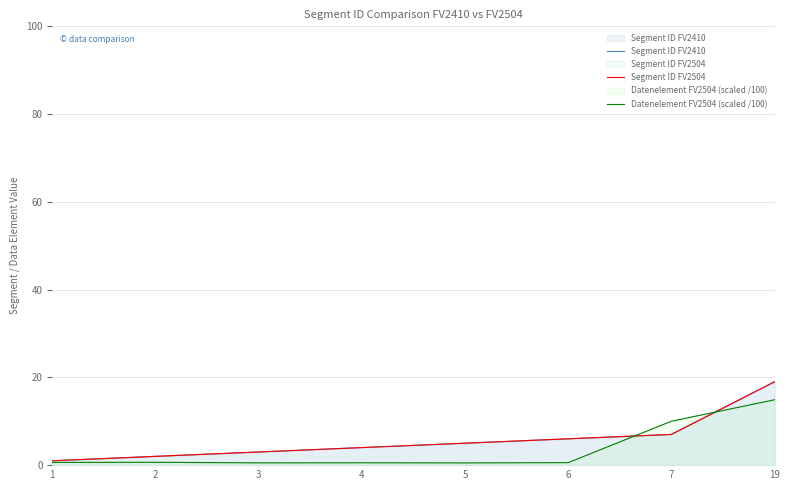

At how many categories does at least one series exceed 18?

1